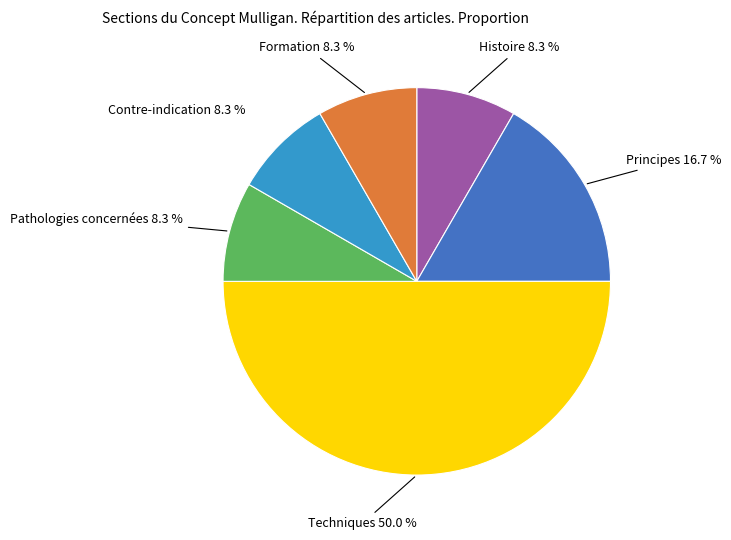

Which category has the biggest portion of the pie?

Techniques